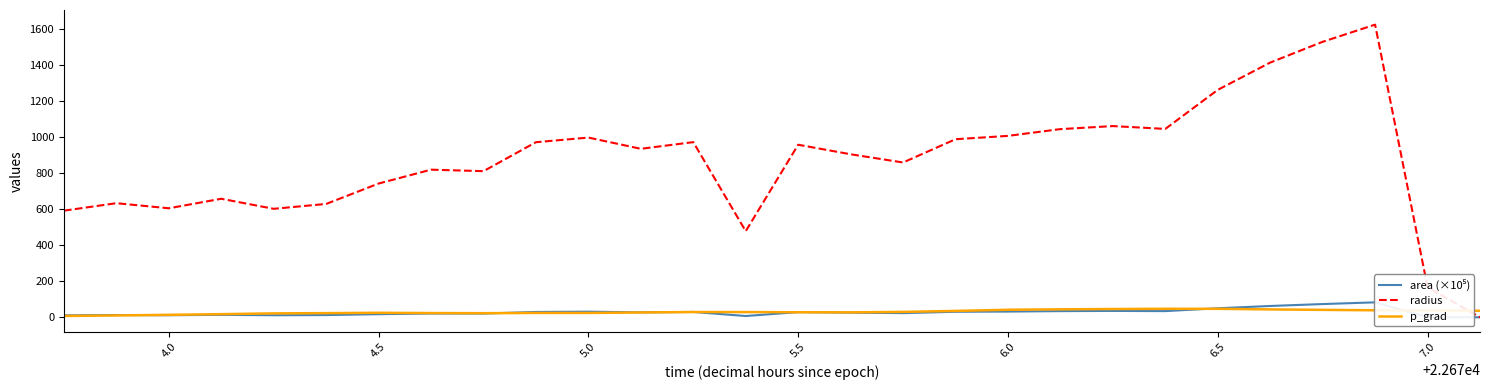

True or false: p_grad and radius cross at least once.

True